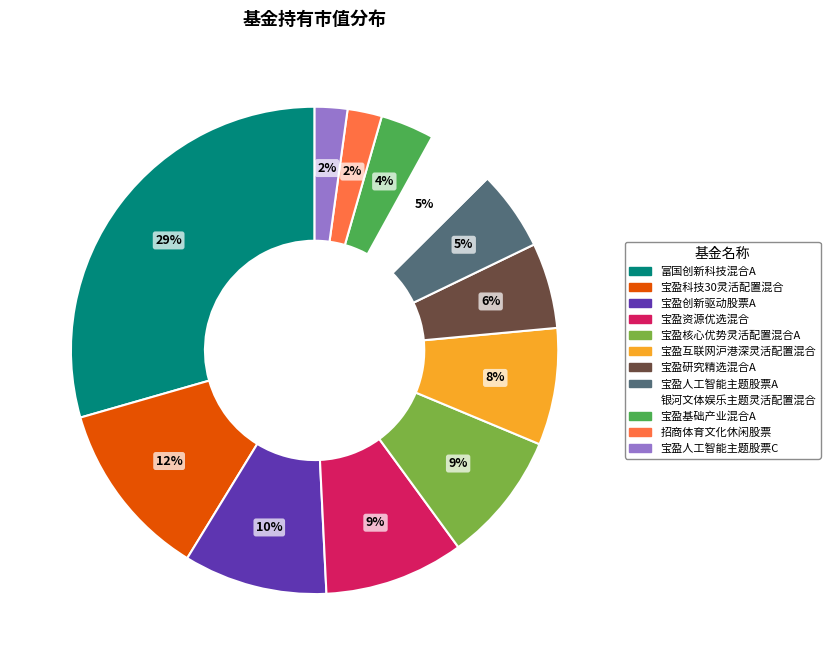

To the nearest percent, what percentage of the pie is 宝盈人工智能主题股票C?

2%